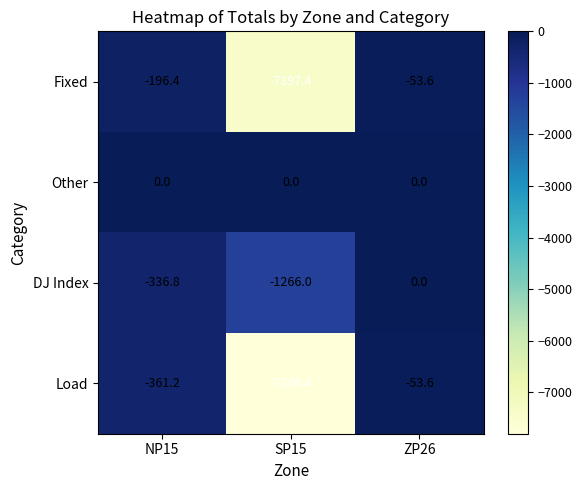

Where does the Fixed series first go above -196?

ZP26